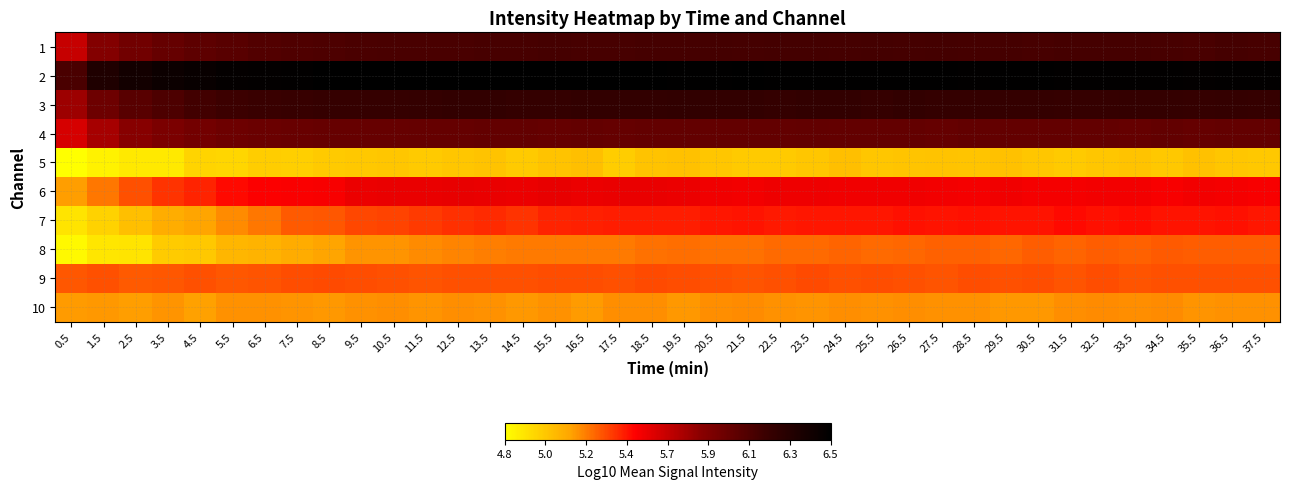

Which series changed the most between 20.5 and 37.5?

8